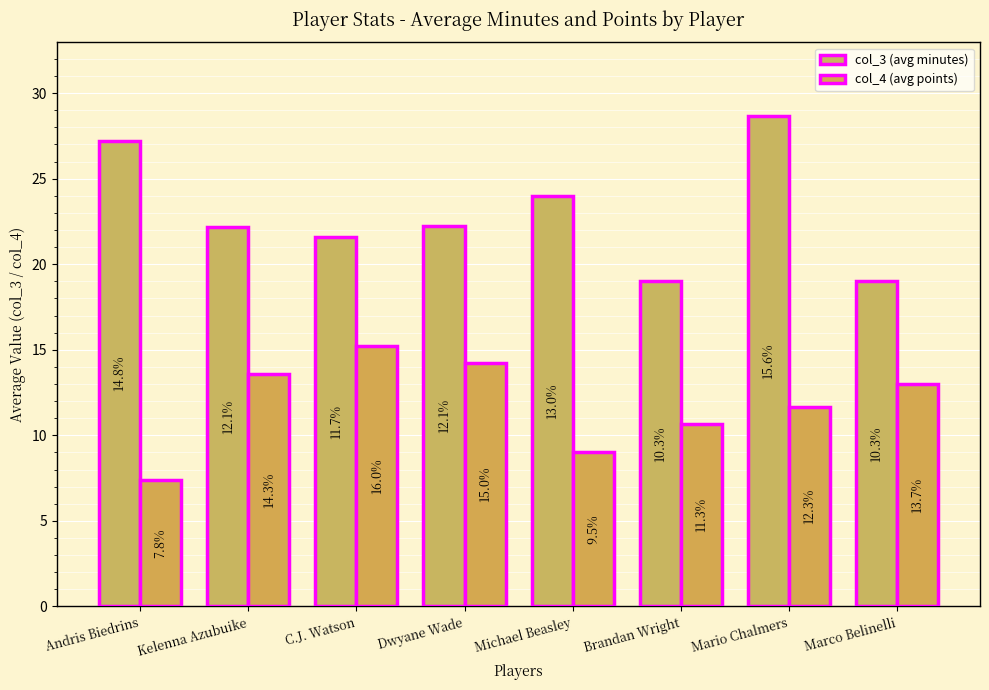

Reading left to right, transcribe all the data shown in this chart.

col_3 (avg minutes): Andris Biedrins=27.2	Kelenna Azubuike=22.2	C.J. Watson=21.6	Dwyane Wade=22.2	Michael Beasley=24.0	Brandan Wright=19.0	Mario Chalmers=28.7	Marco Belinelli=19.0
col_4 (avg points): Andris Biedrins=7.4	Kelenna Azubuike=13.6	C.J. Watson=15.2	Dwyane Wade=14.2	Michael Beasley=9.0	Brandan Wright=10.7	Mario Chalmers=11.7	Marco Belinelli=13.0